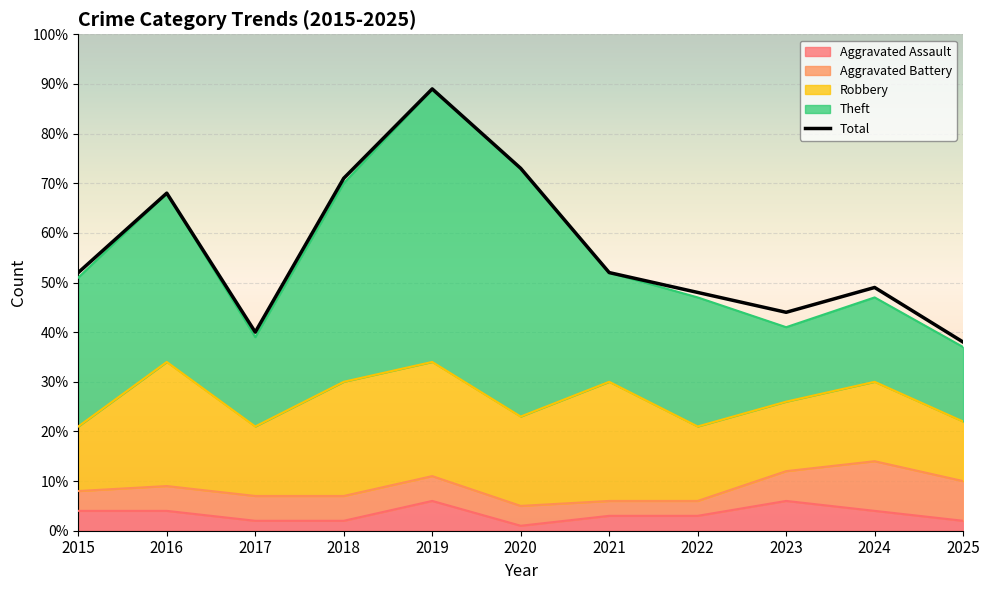

How many categories are shown in the chart?

11